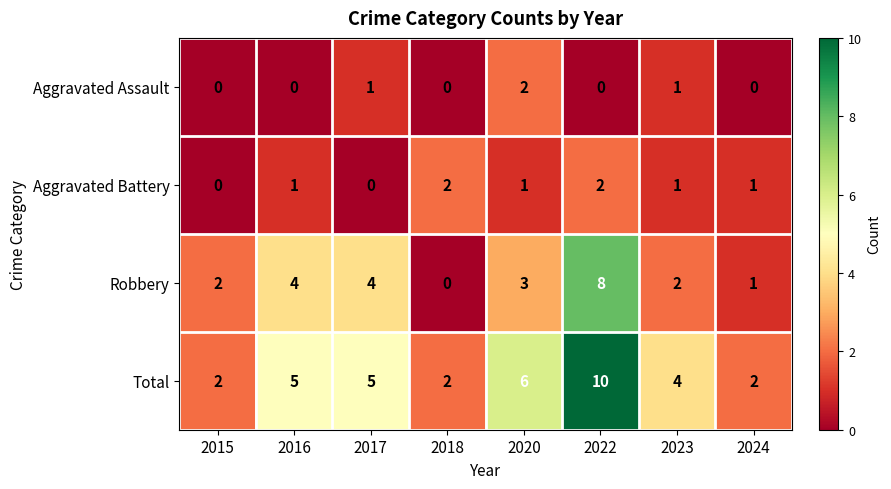

How many values in the Aggravated Assault series exceed 0?

3